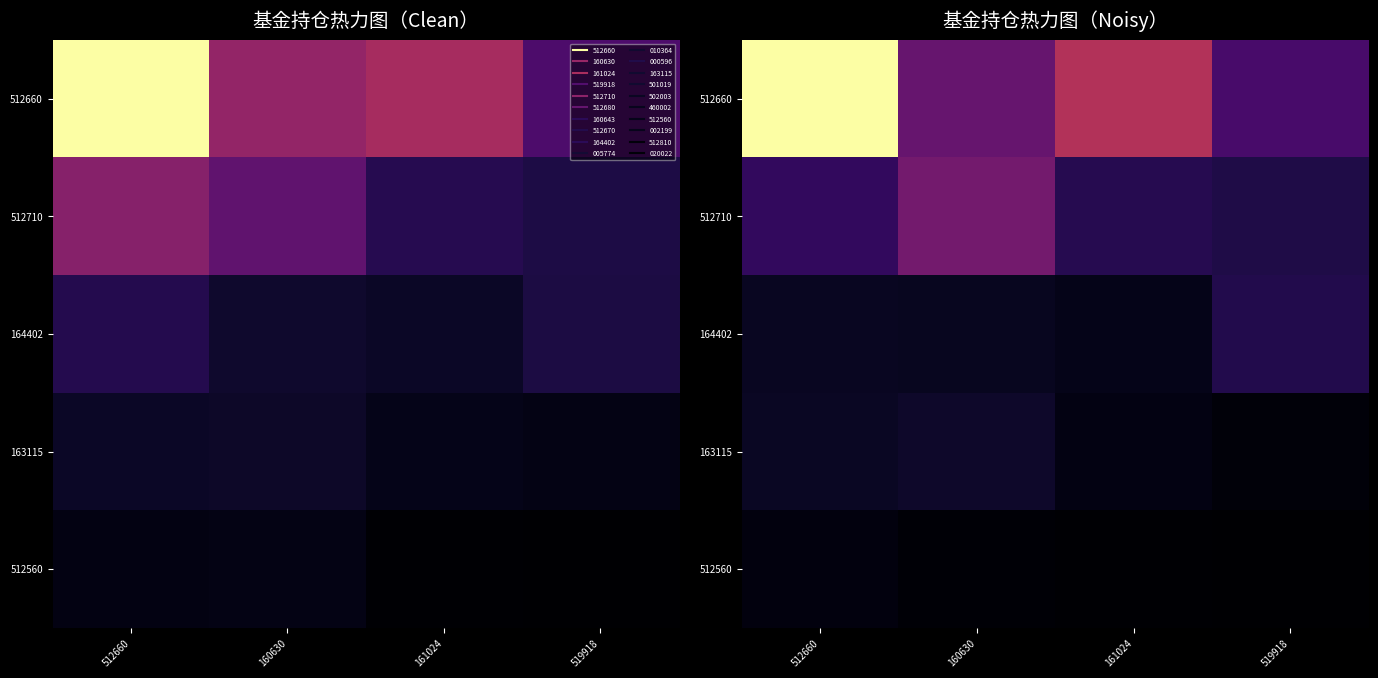

What is the total value across all series at 161024?

137.6